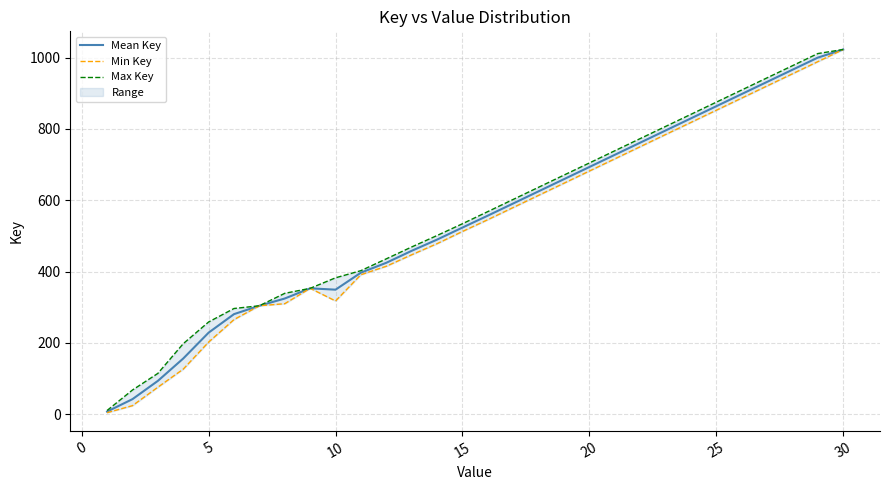

True or false: Max Key and Min Key intersect in this chart.

False